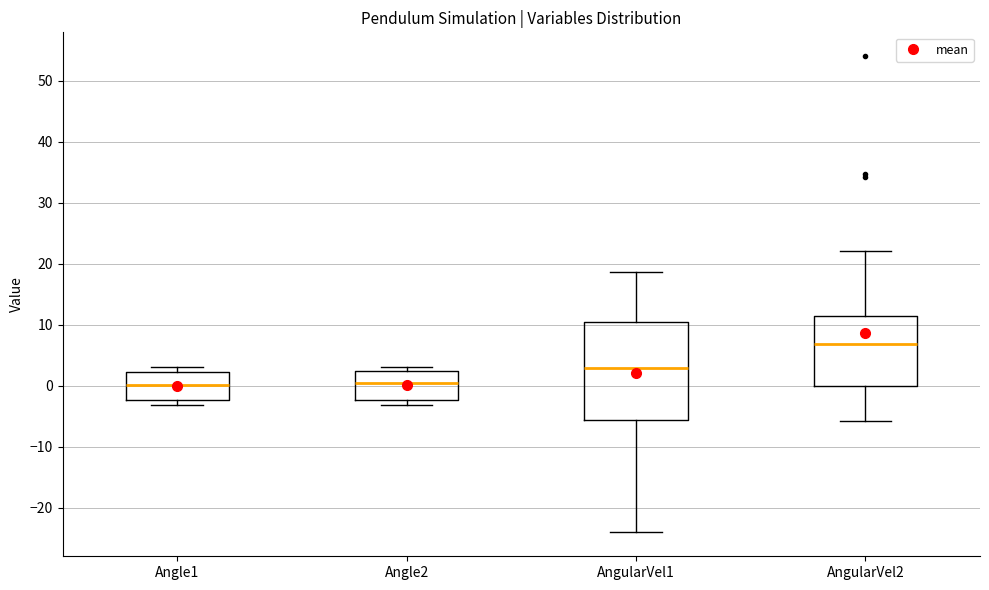

Where does the median line of the box for Angle1 sit on the y-axis? The values are not printed on the chart, so give them approximately, as read against the axis.

0